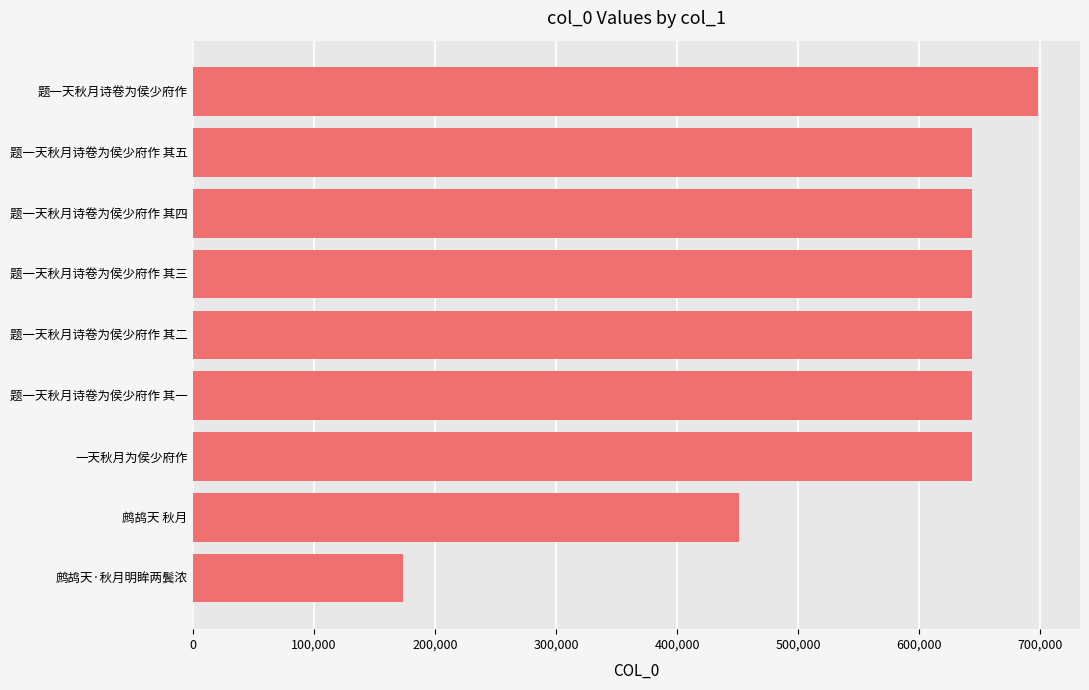

Count the number of categories in the chart.

9